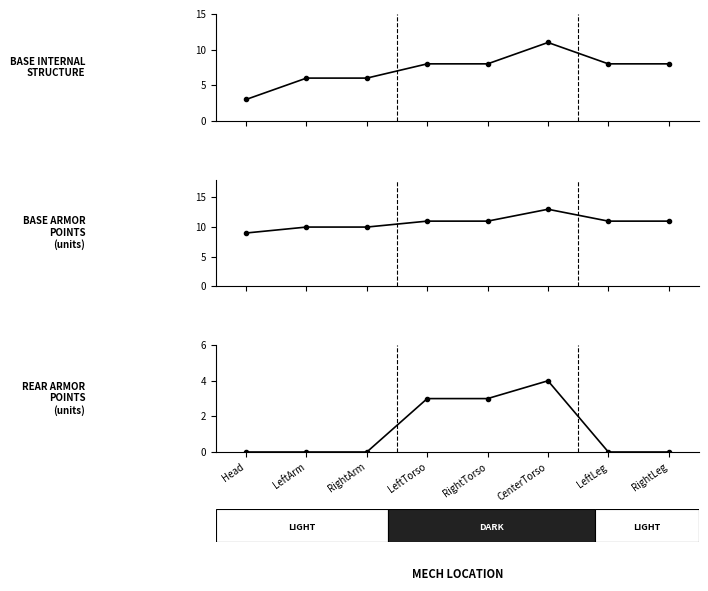

Rank the series by their average value, from highest to lowest.

BaseArmorPoints, BaseInternalStructure, RearArmor